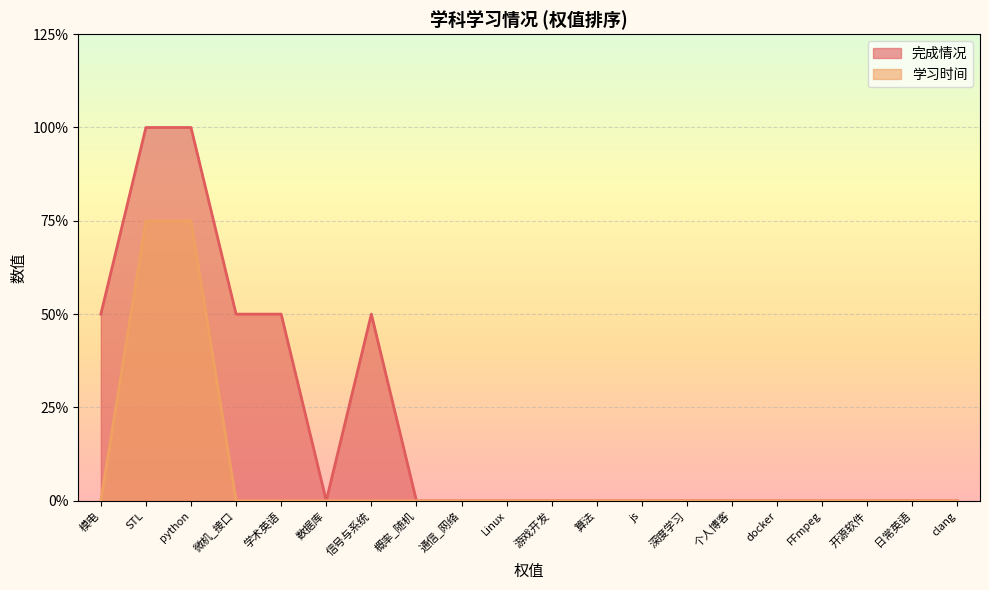

What are all the series names shown in the legend?

完成情况, 学习时间